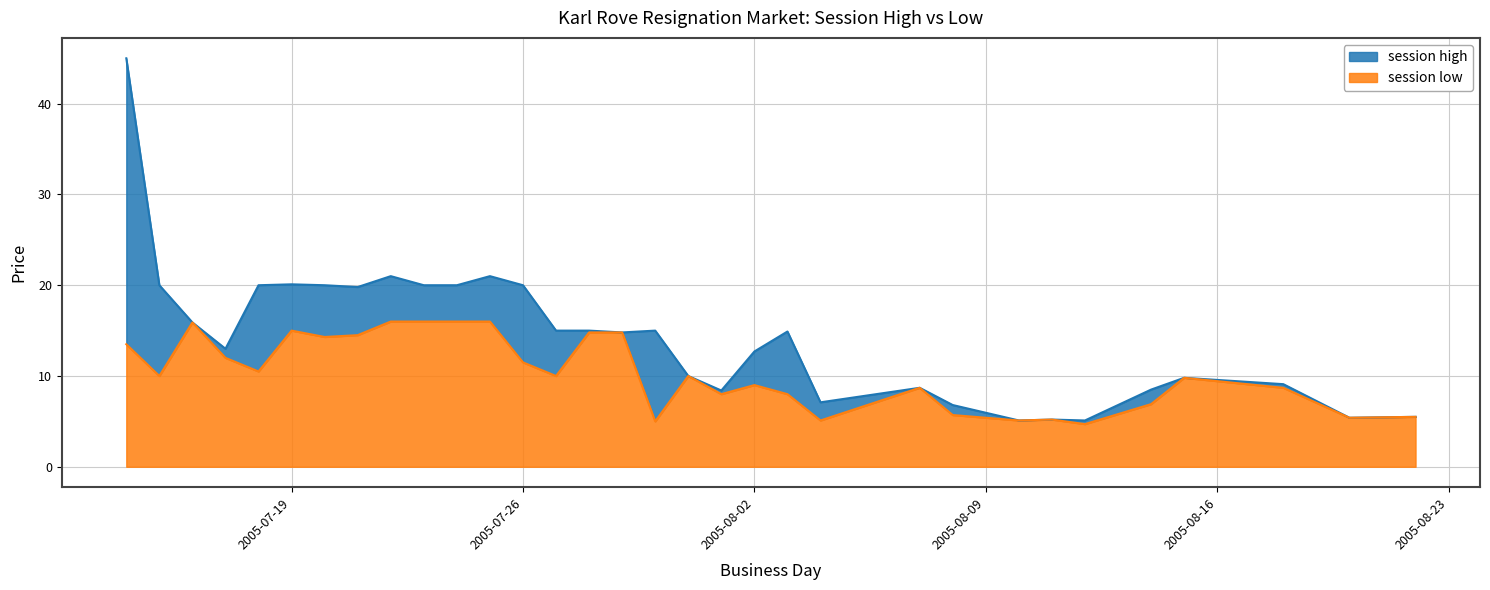

What is the label of the 32nd point from the left?

2005-08-22